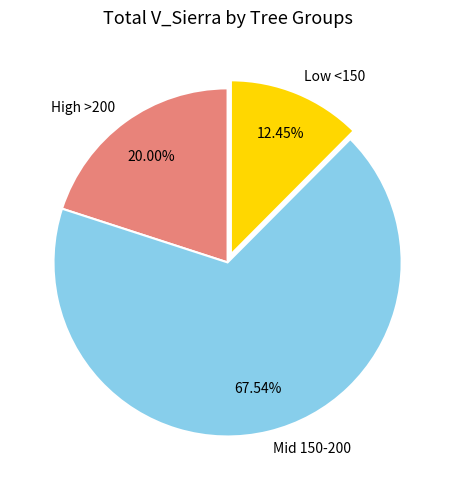

Is the sum of High >200 and Low <150 greater than half?

No